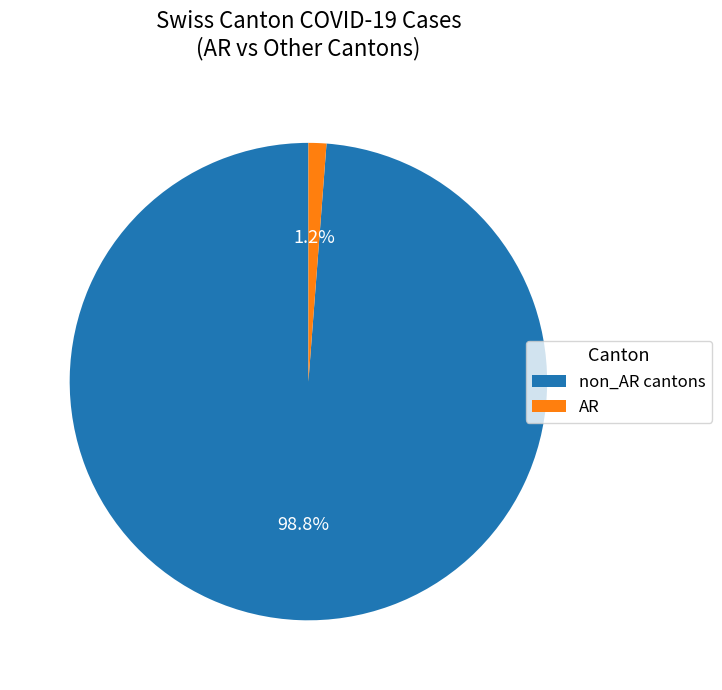

Which has a higher value, non_AR cantons or AR?

non_AR cantons